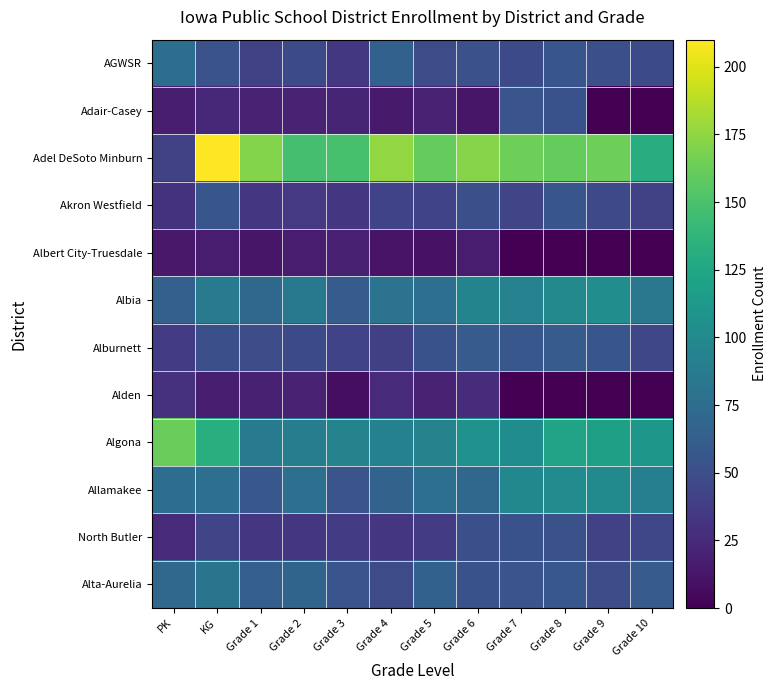

What is the total value across all series at Grade 2?

687